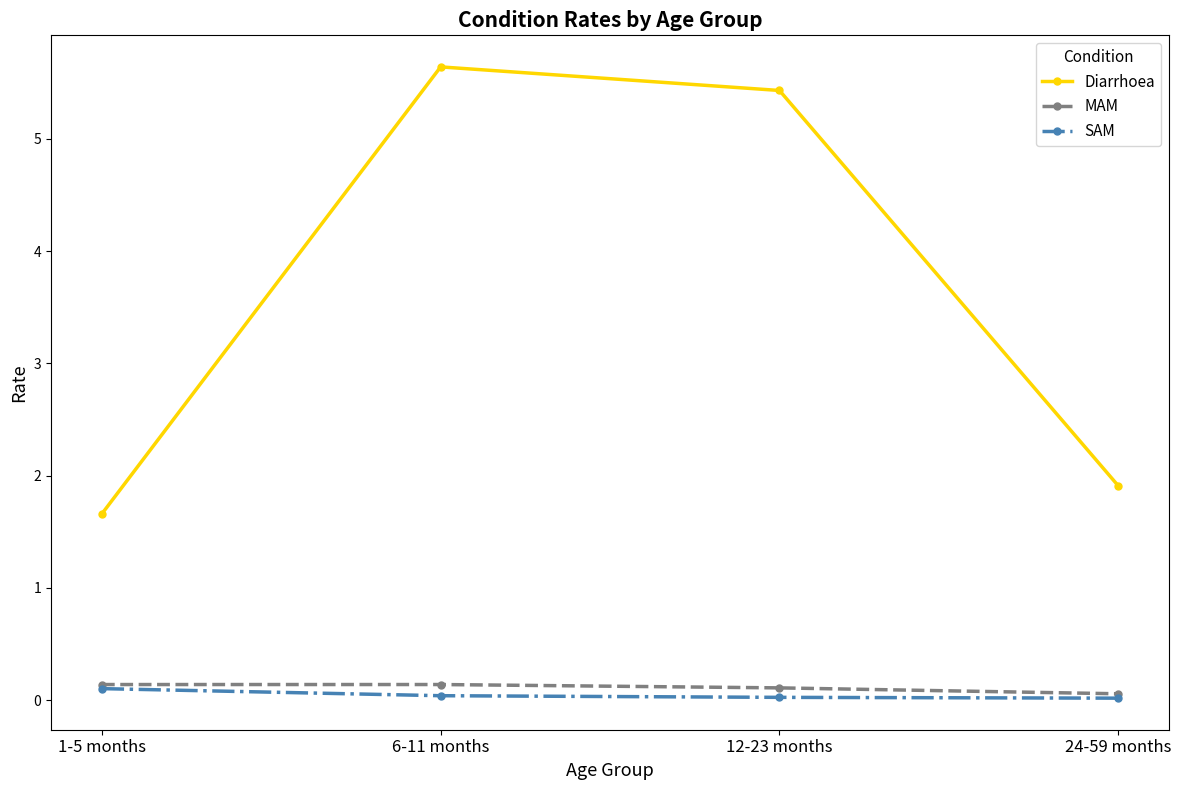

How many lines are shown in the chart?

3